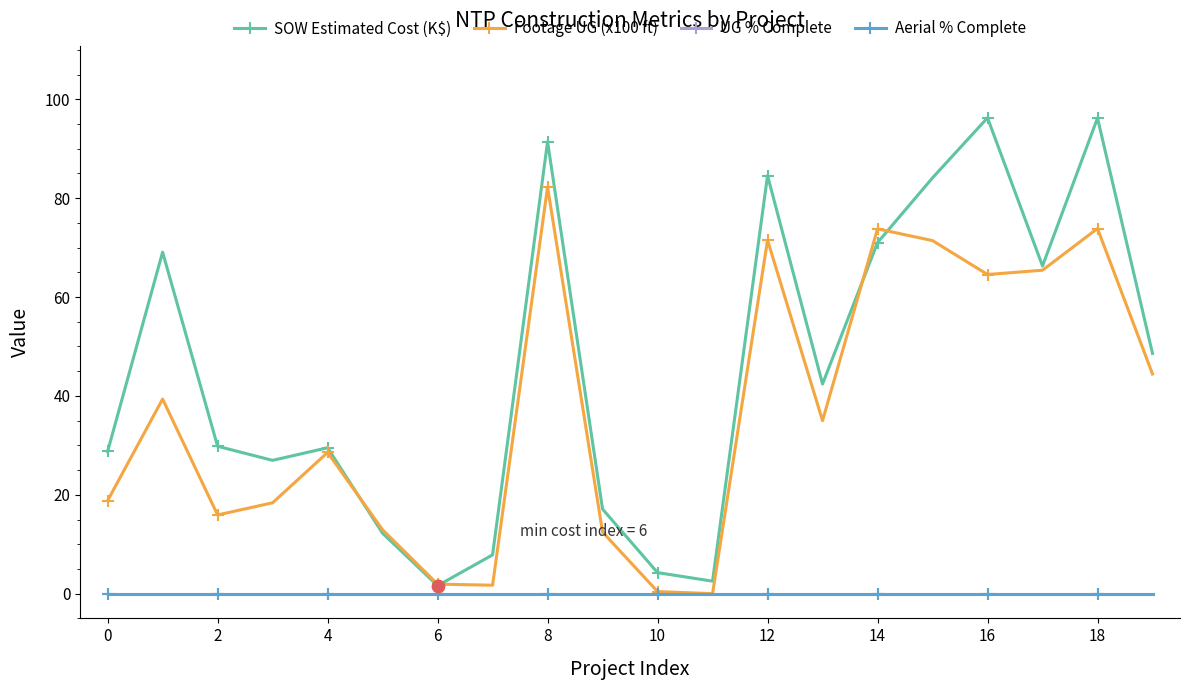

Is this an area chart (filled region under the line)?

No